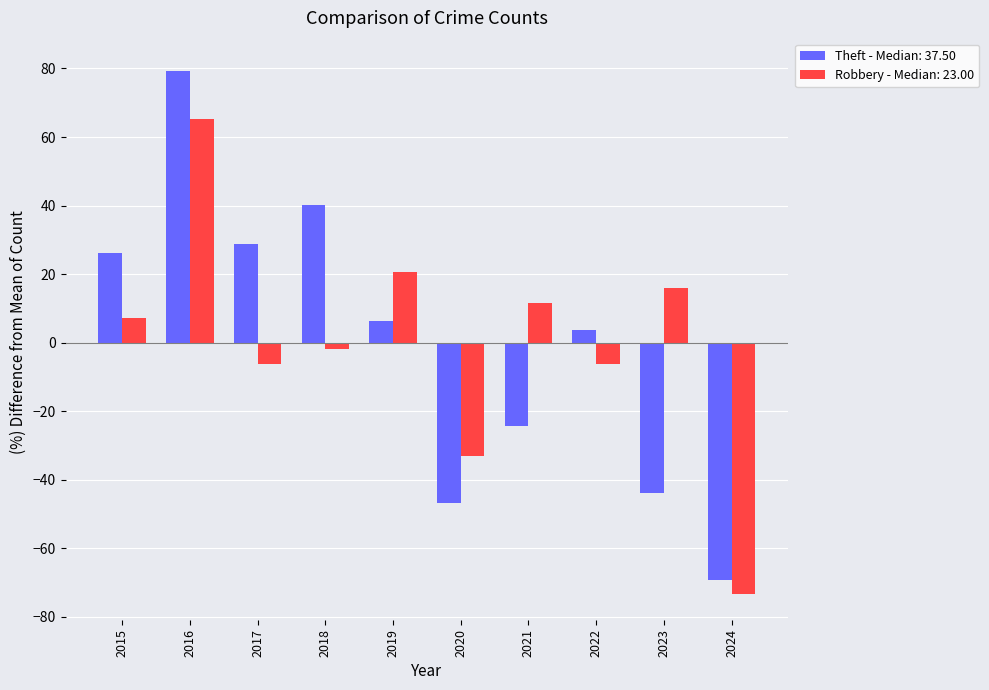

What is the difference between the highest and lowest values at 2022?

9.9